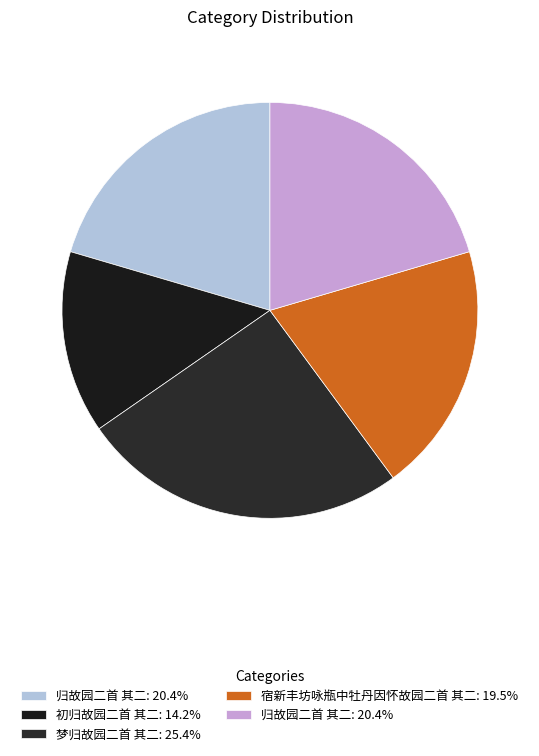

How many segments does this pie chart have?

5